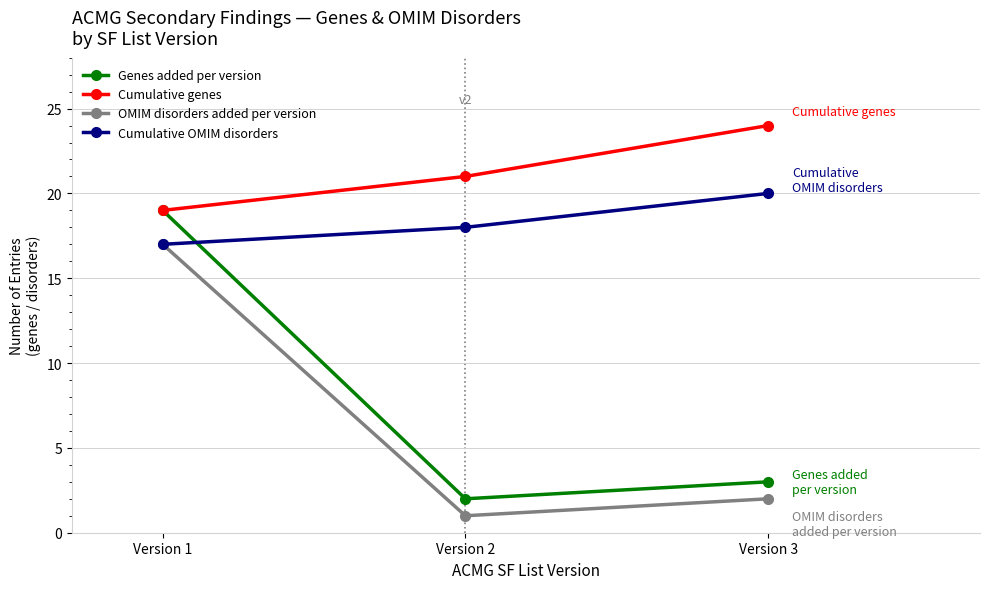

What is the difference between the highest and lowest values at Version 1?

2